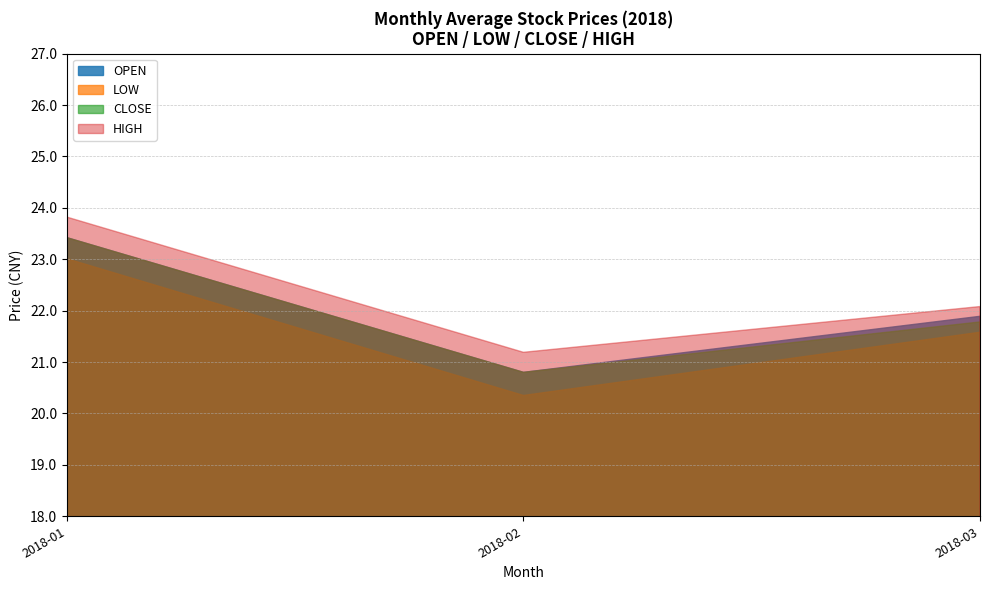

In HIGH, how many points are lower than both neighbors (excluding endpoints)?

1